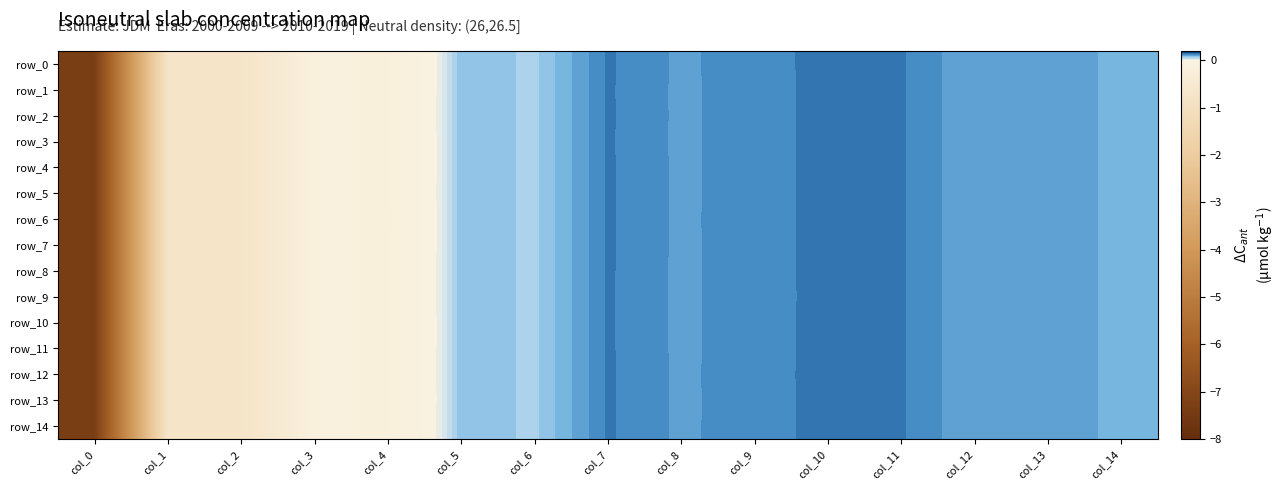

What is the approximate value of row_5 at col_6?

0.1